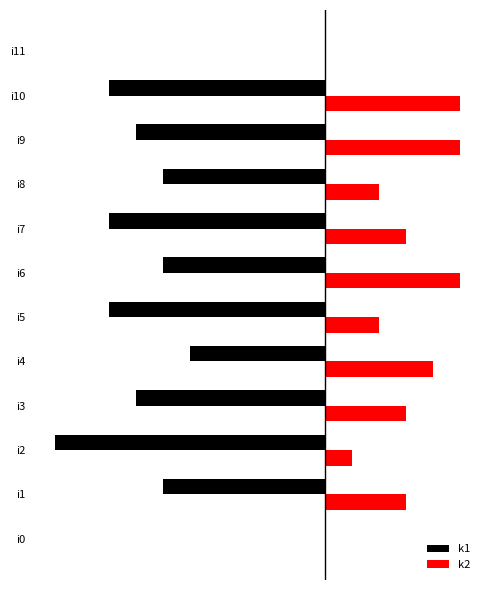

What are all the series names shown in the legend?

k1, k2